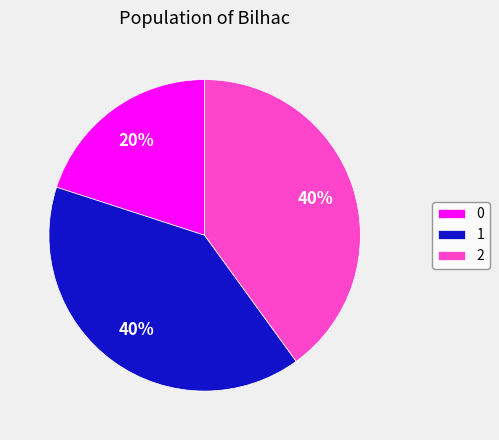

Combined, do 0 and 1 account for over 50%?

Yes